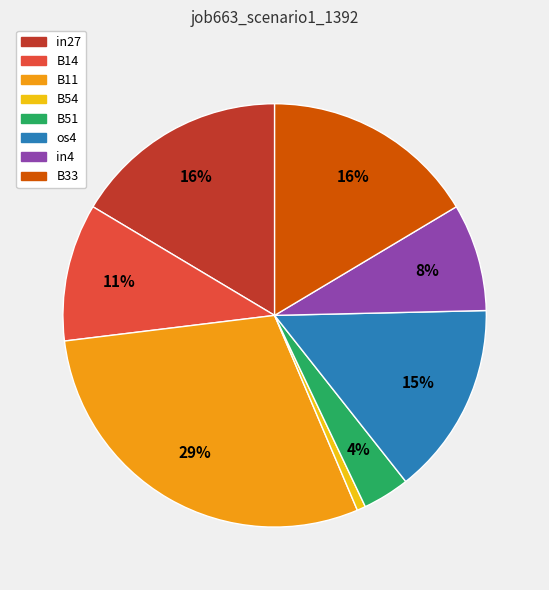

Which has a higher value, in4 or B14?

B14